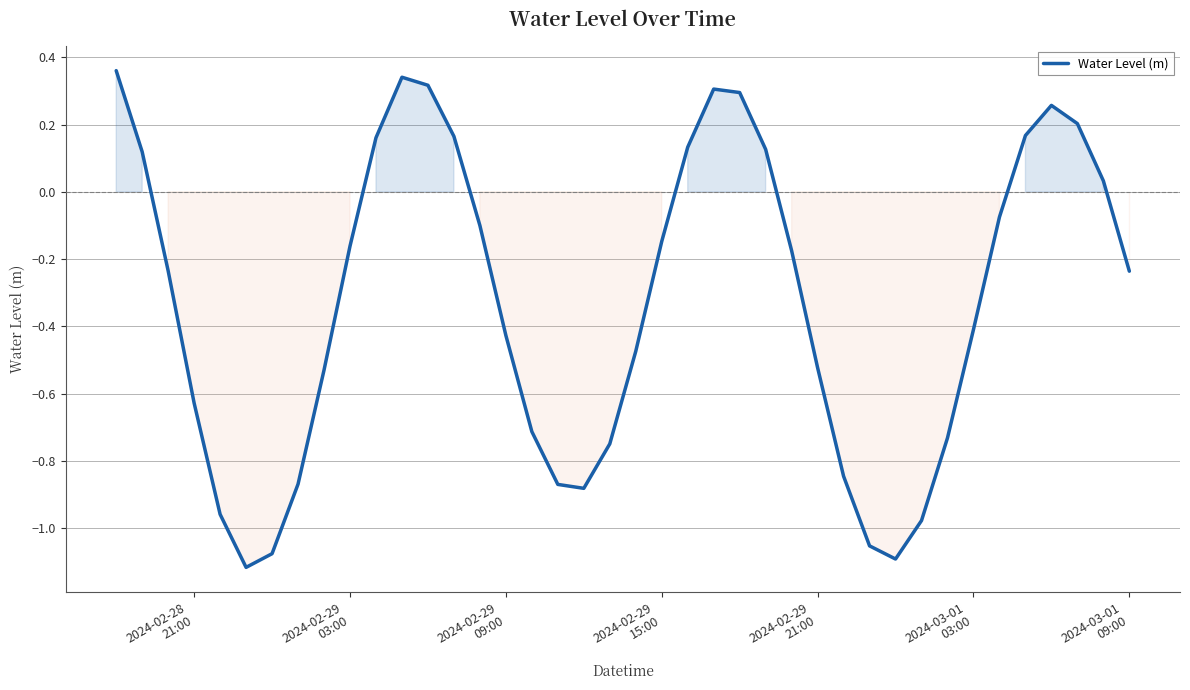

What is the sum of all values?

-13.1